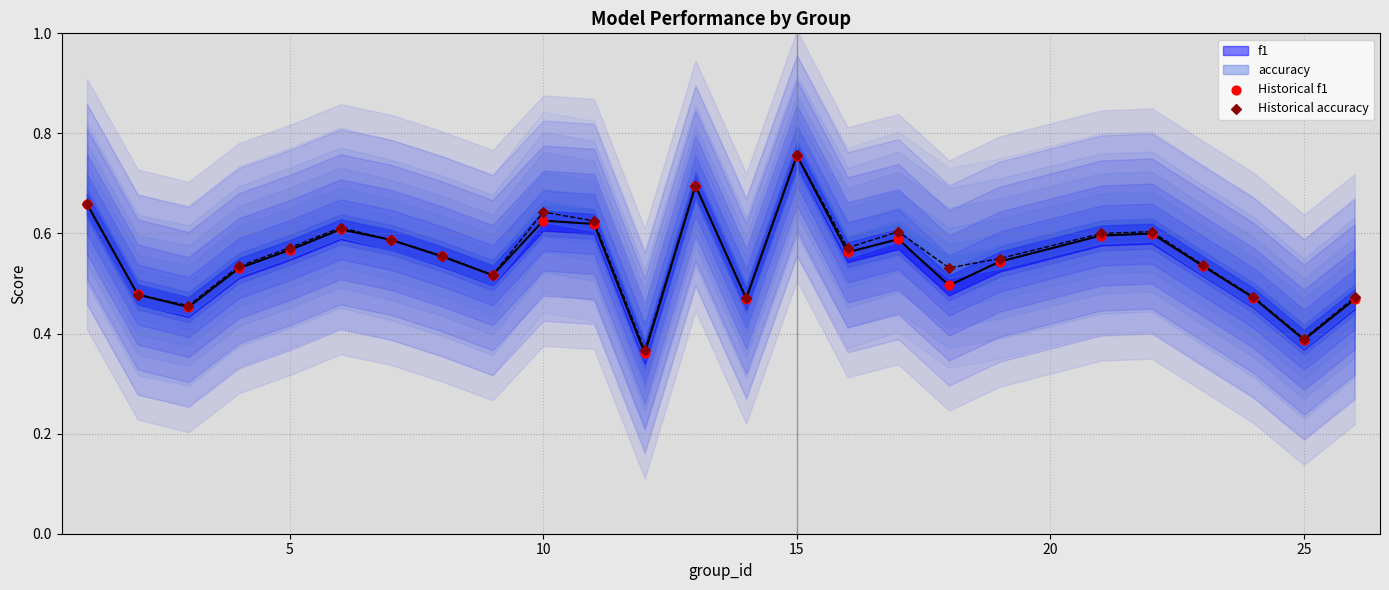

Which series contains the lowest Y value?

Historical f1